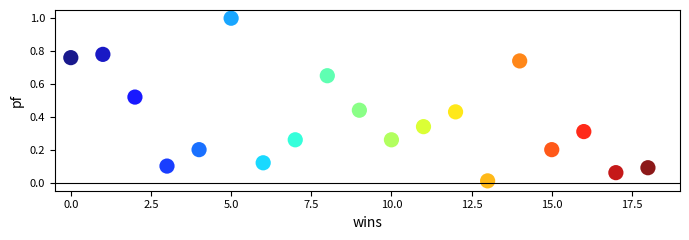

What is the range of Y values (max minus min)?

1.0